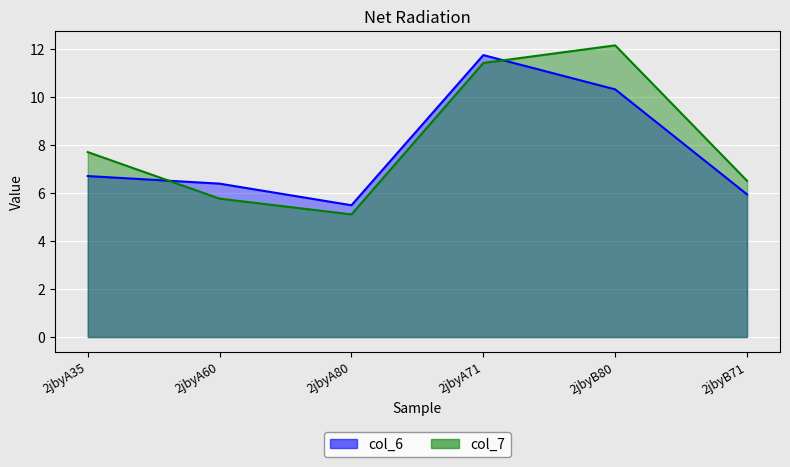

What are all the series names shown in the legend?

col_6, col_7